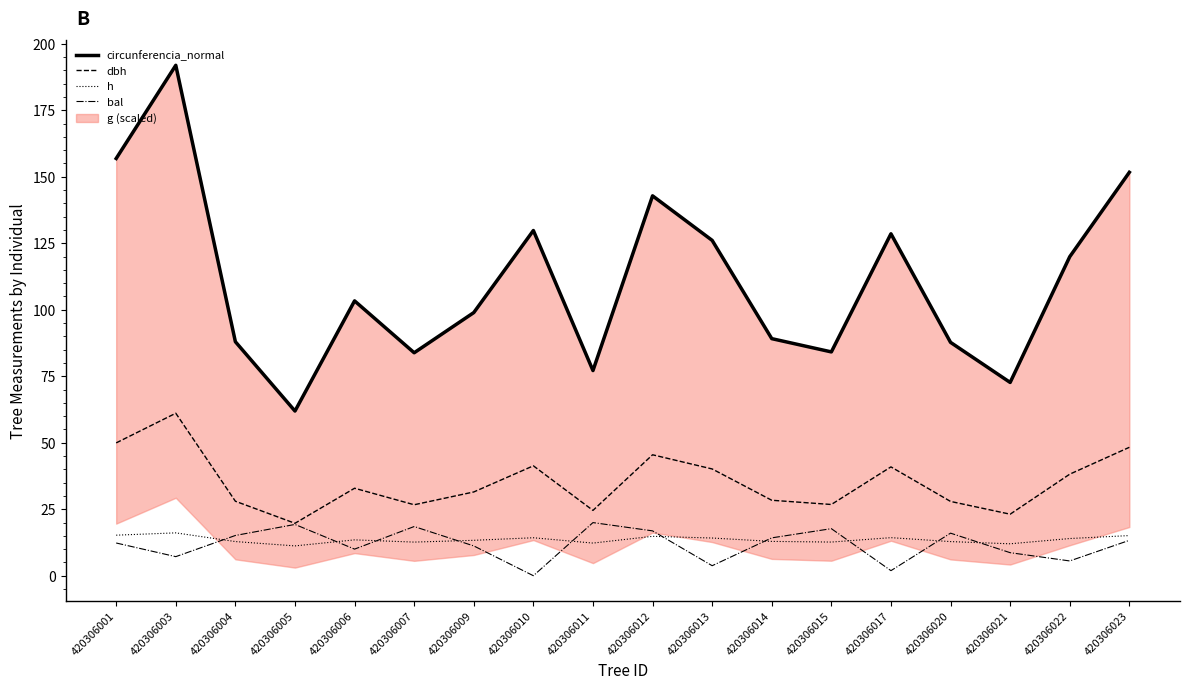

Reading left to right, transcribe all the data shown in this chart.

circunferencia_normal: 420306001=156.9	420306003=191.9	420306004=88.0	420306005=61.9	420306006=103.3	420306007=83.8	420306009=98.9	420306010=129.8	420306011=77.1	420306012=142.8	420306013=126.1	420306014=89.1	420306015=84.2	420306017=128.6	420306020=87.7	420306021=72.7	420306022=120.0	420306023=151.7
dbh: 420306001=49.9	420306003=61.1	420306004=28.0	420306005=19.7	420306006=32.9	420306007=26.7	420306009=31.5	420306010=41.3	420306011=24.6	420306012=45.5	420306013=40.1	420306014=28.4	420306015=26.8	420306017=40.9	420306020=27.9	420306021=23.1	420306022=38.2	420306023=48.3
h: 420306001=15.2	420306003=16.1	420306004=12.8	420306005=11.2	420306006=13.5	420306007=12.6	420306009=13.3	420306010=14.3	420306011=12.3	420306012=14.8	420306013=14.2	420306014=12.9	420306015=12.7	420306017=14.3	420306020=12.8	420306021=12.0	420306022=14.0	420306023=15.1
bal: 420306001=12.3	420306003=7.2	420306004=15.1	420306005=19.3	420306006=10.0	420306007=18.5	420306009=11.2	420306010=0.0	420306011=20.0	420306012=16.9	420306013=3.8	420306014=14.2	420306015=17.7	420306017=1.9	420306020=16.0	420306021=8.7	420306022=5.5	420306023=13.3